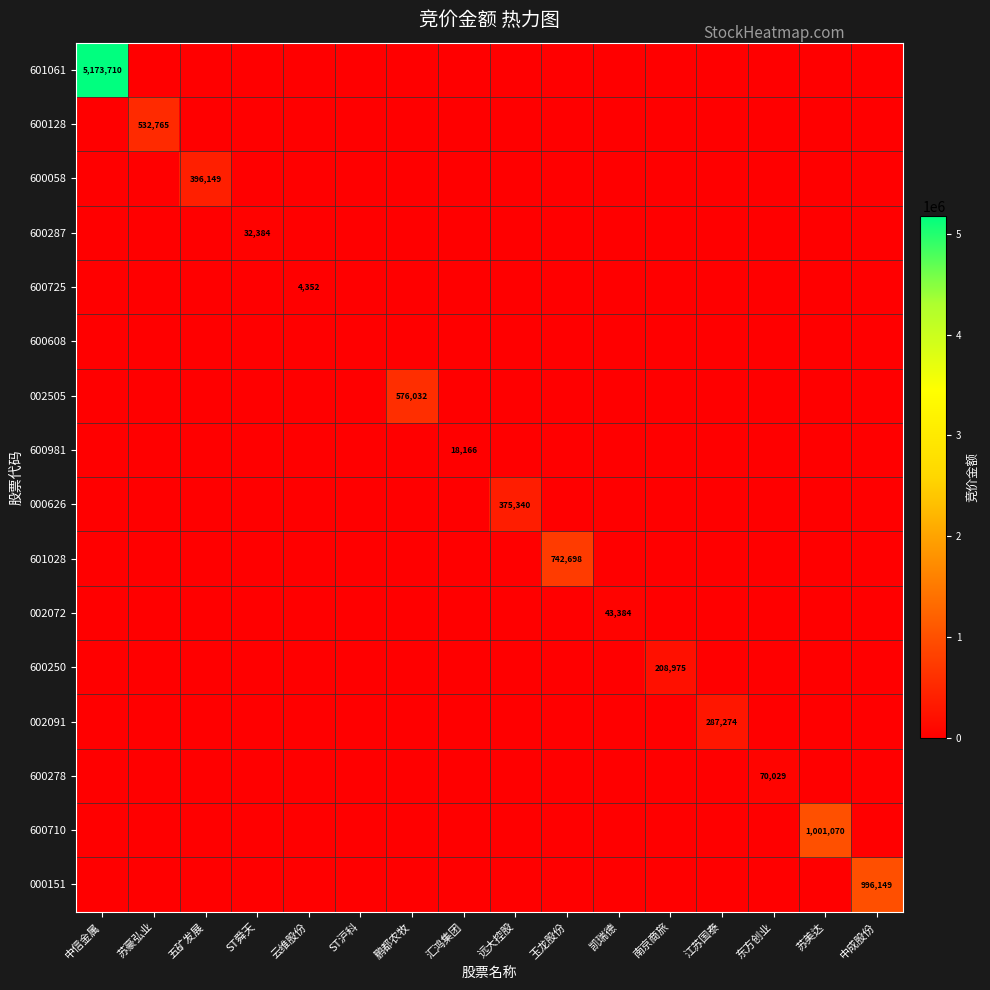

At how many categories does at least one series exceed 4682189?

1